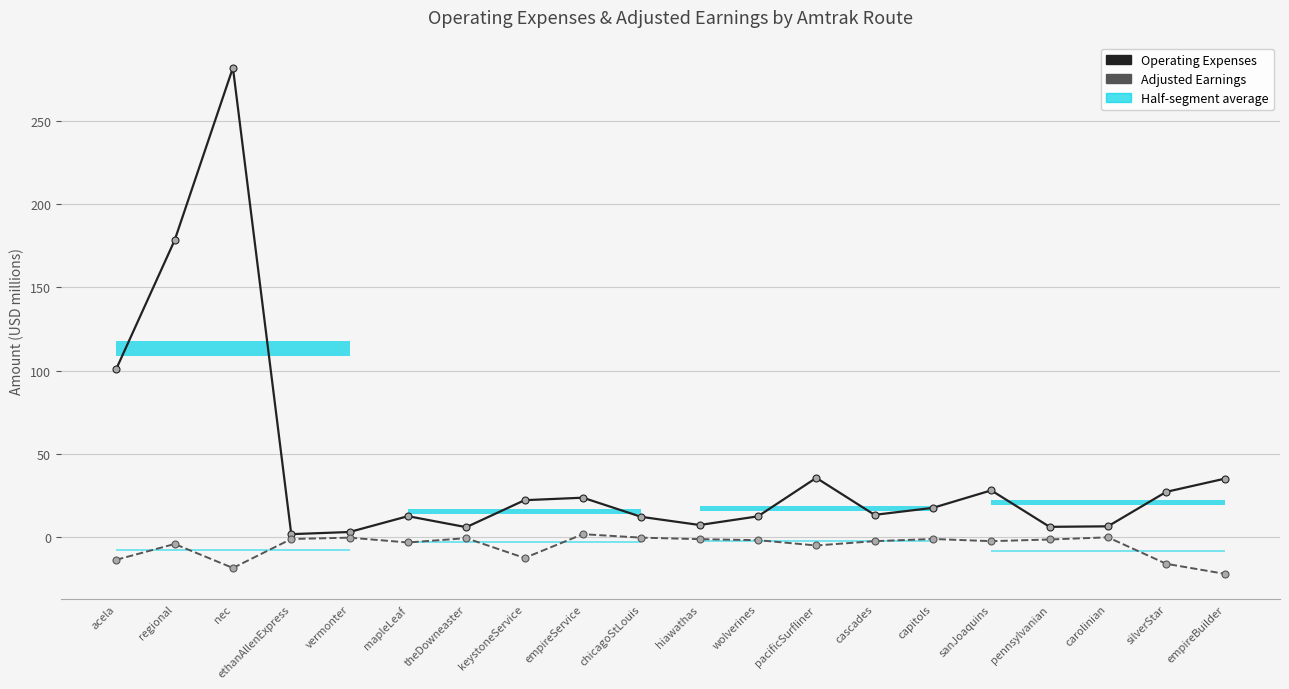

Reading right to left, list all the values displayed in this chart.

Operating Expenses: 35.1	27.2	6.5	6.2	28.1	17.6	13.4	35.6	12.5	7.3	12.2	23.7	22.2	6.0	12.6	3.1	1.8	281.9	178.2	101.0
Adjusted Earnings: -22.0	-16.0	-0.1	-1.4	-2.4	-1.1	-2.4	-5.0	-1.8	-1.2	-0.3	1.8	-12.5	-0.6	-3.2	-0.3	-1.1	-18.5	-4.1	-13.6